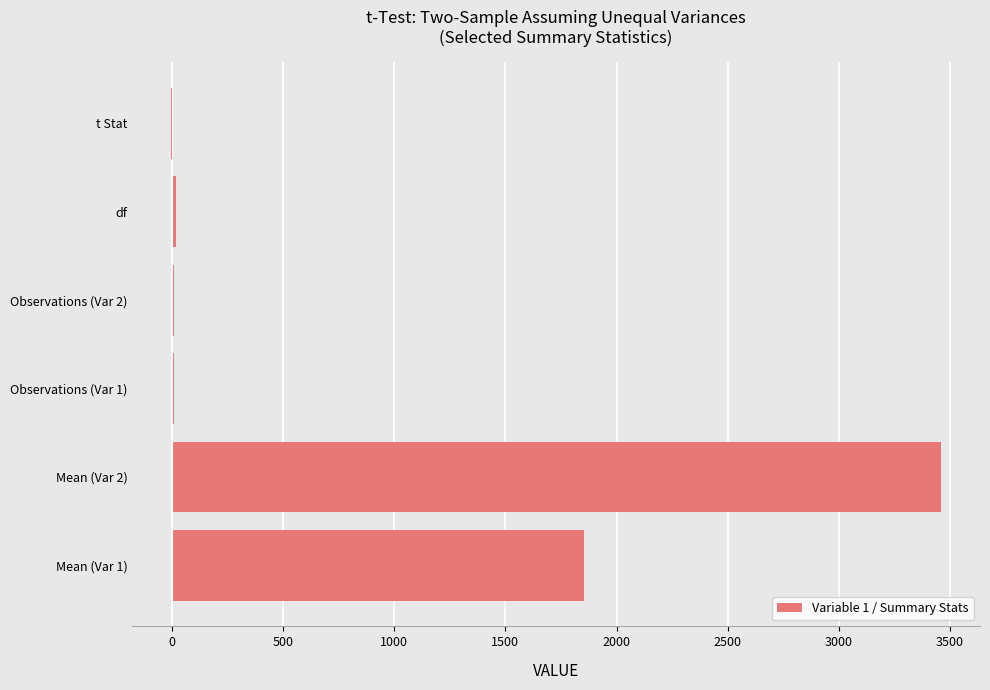

What is the maximum value shown in the chart?

3461.4